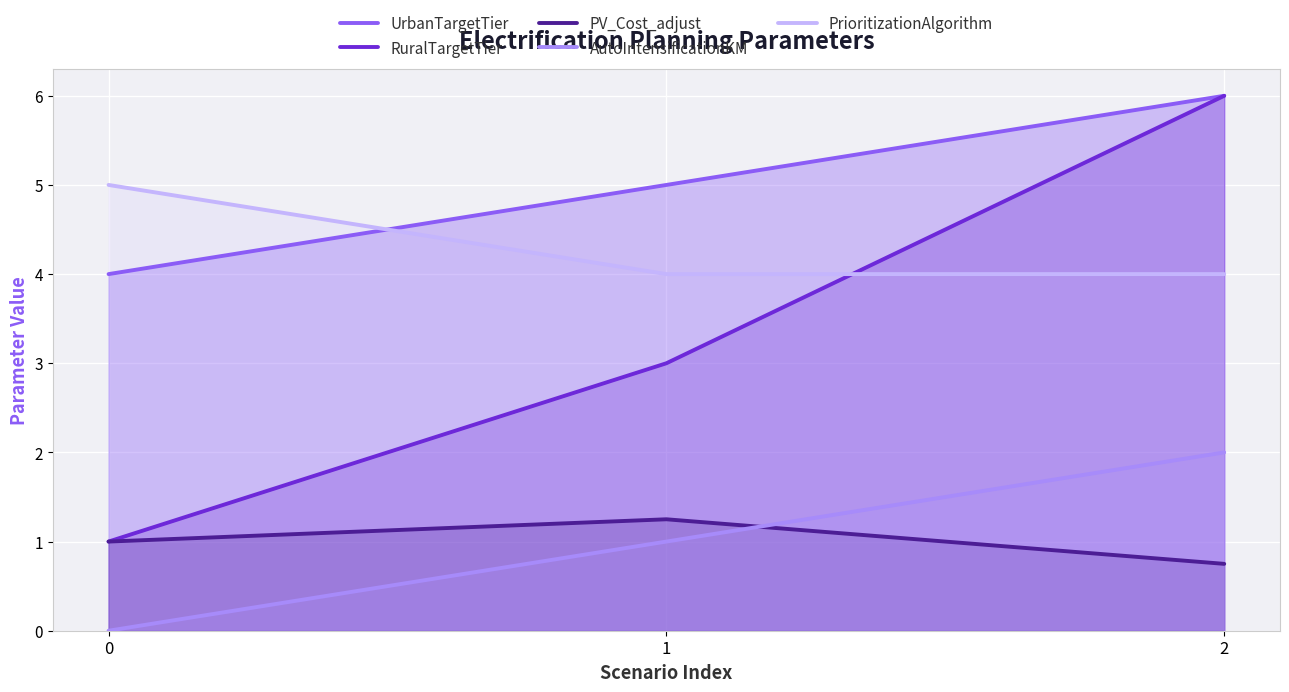

How many data points in PrioritizationAlgorithm are above 4?

1